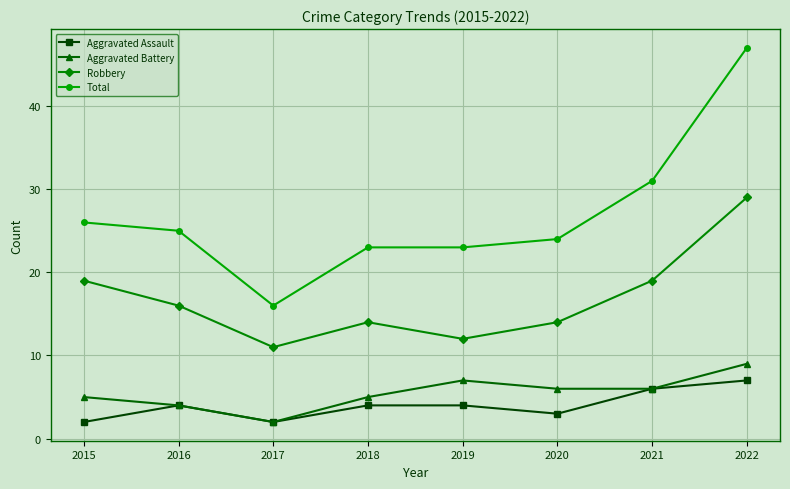

At how many categories does at least one series exceed 8?

8